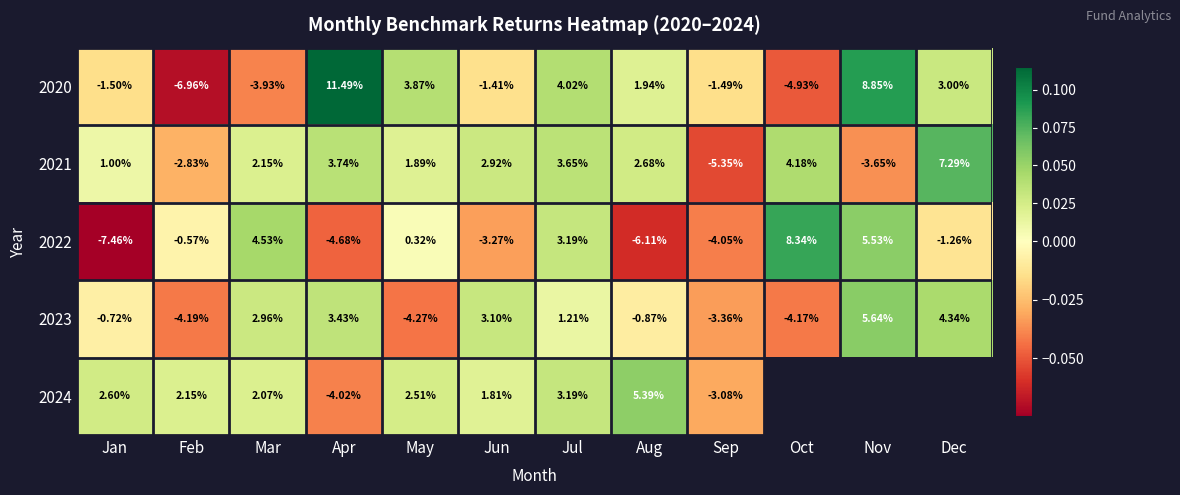

How many series are shown in this chart?

5